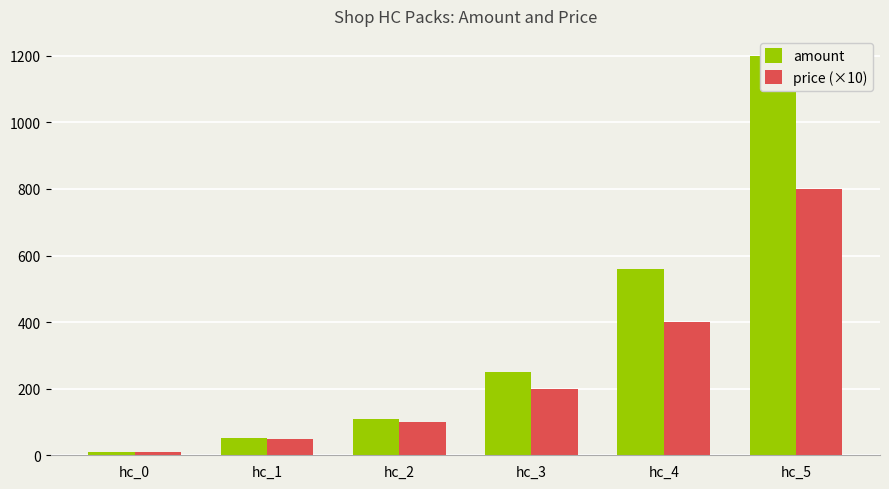

What is the difference between the second highest and minimum values in the amount series?

550.0